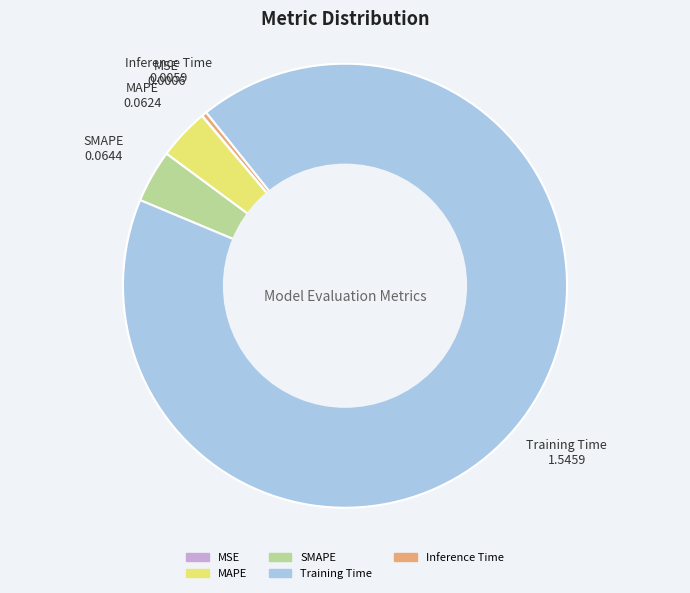

Which has a higher value, MAPE or Training Time?

Training Time